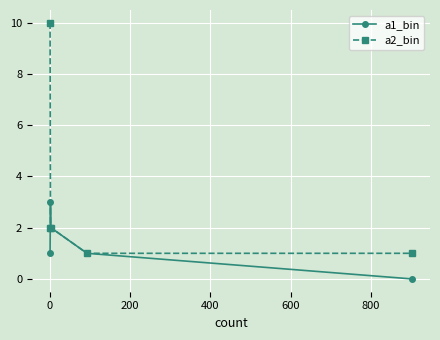

List the series in order of their peak value, lowest first.

a1_bin, a2_bin